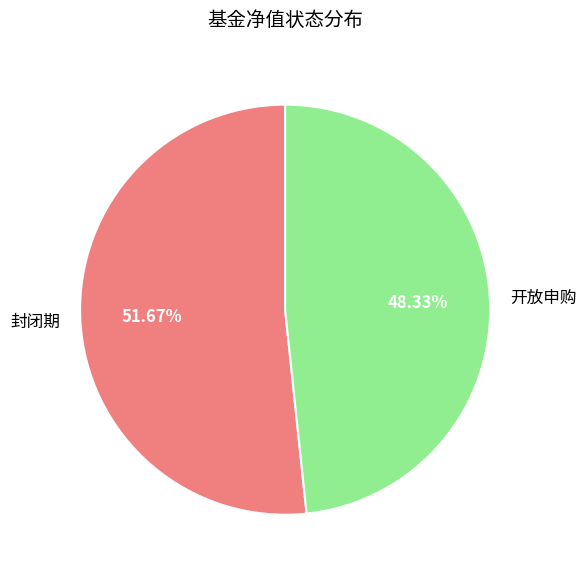

Is 封闭期 the majority of the pie?

Yes